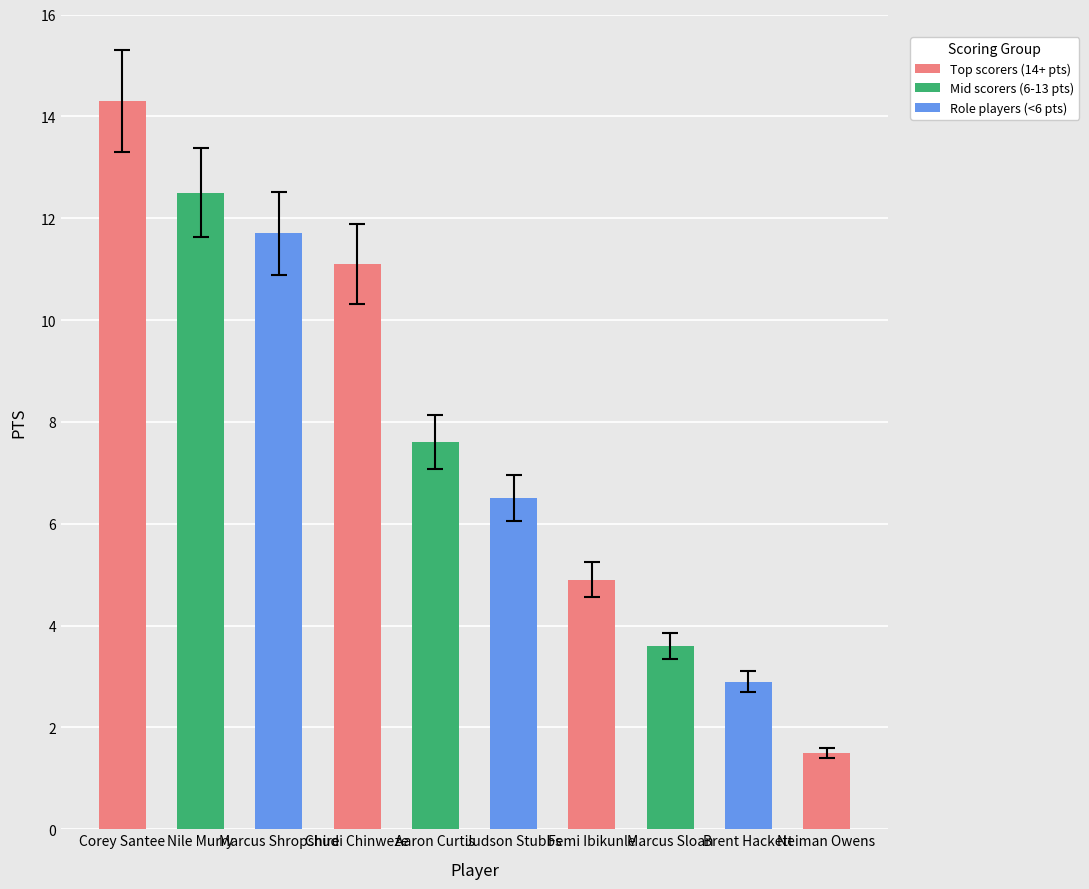

What is the smallest value displayed?

1.5